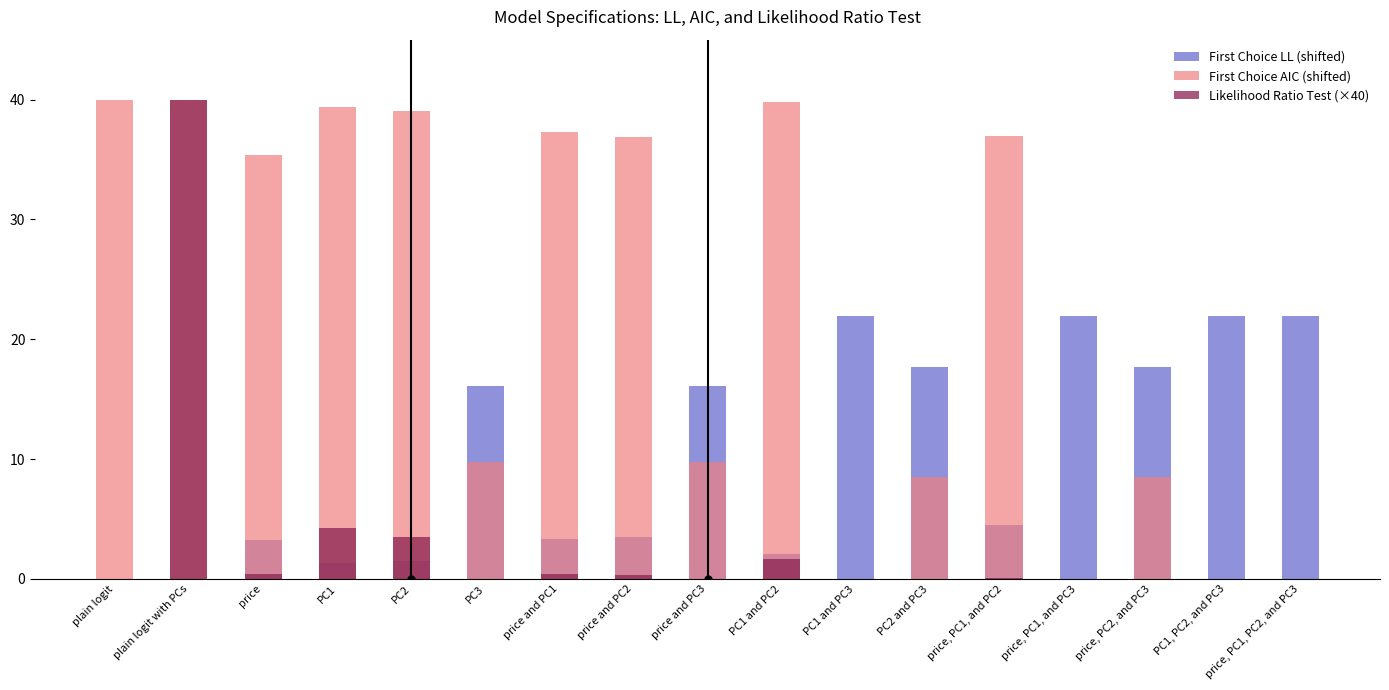

Rank the series at plain logit with PCs from lowest to highest value.

First Choice LL (shifted), First Choice AIC (shifted), Likelihood Ratio Test (×40)